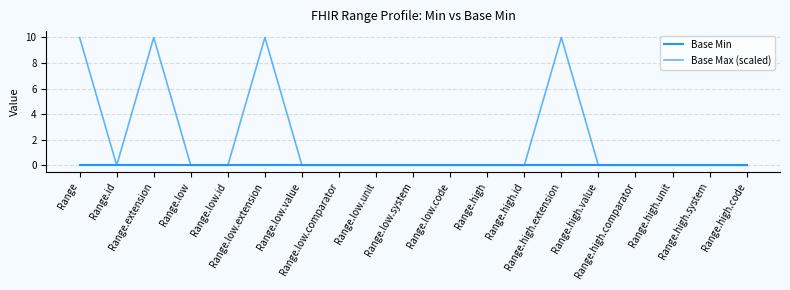

How many lines are shown in the chart?

2